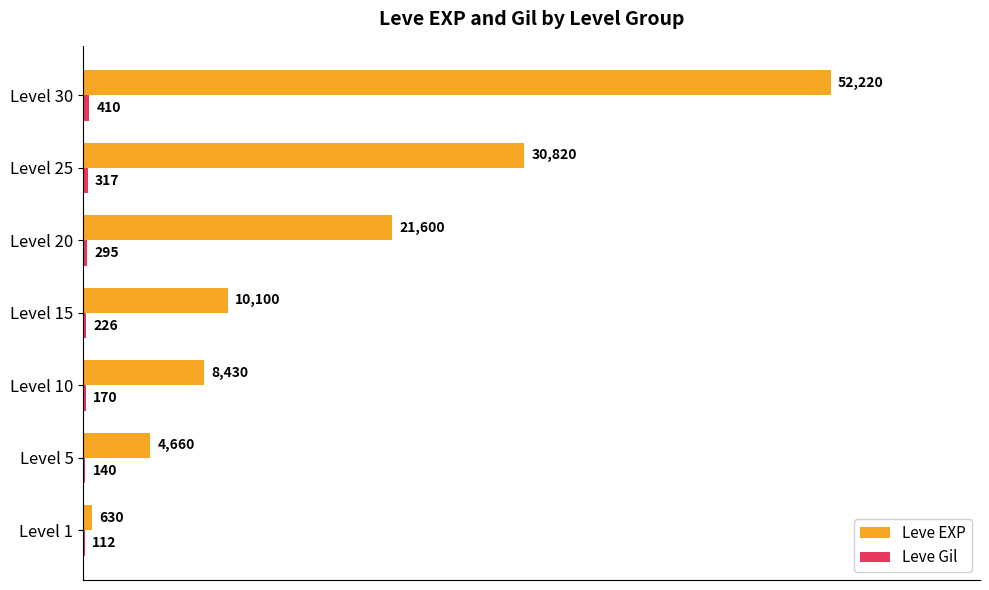

What is the sum of the Leve EXP values at Level 20 and Level 25?

52420